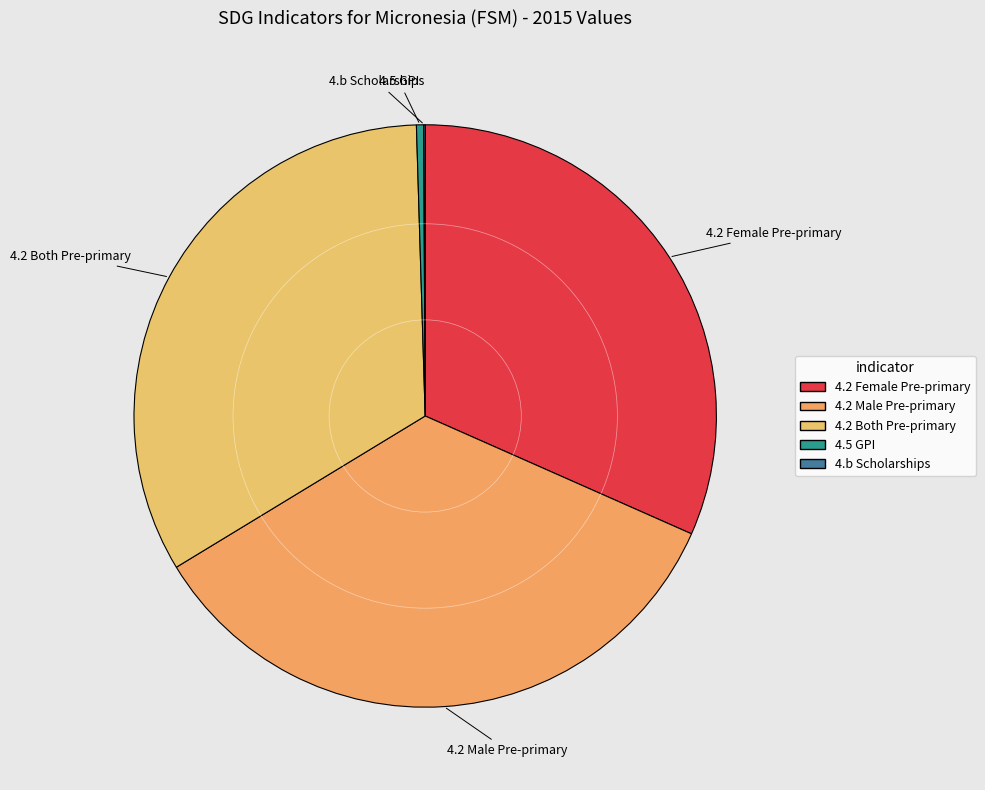

What is the largest slice in the pie chart?

4.2 Male Pre-primary